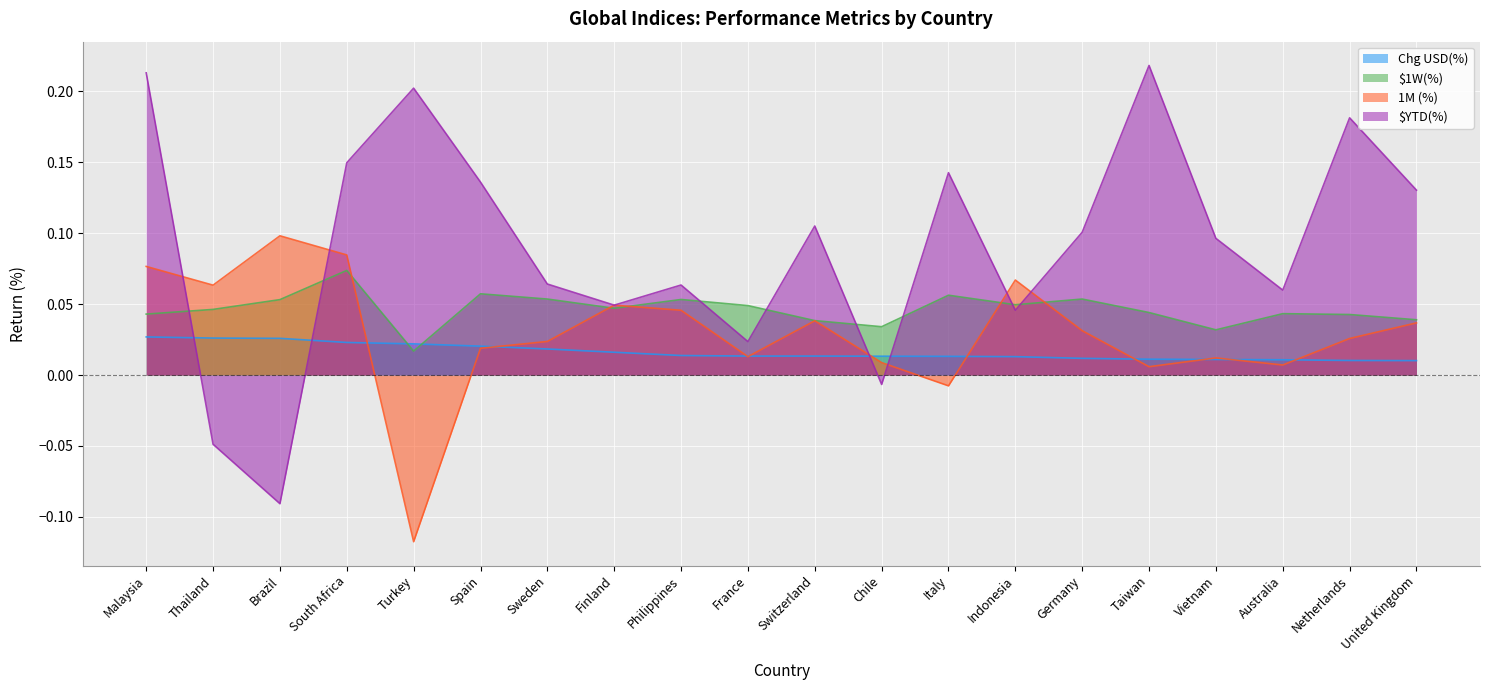

Where is the first local maximum for $1W(%)?

South Africa